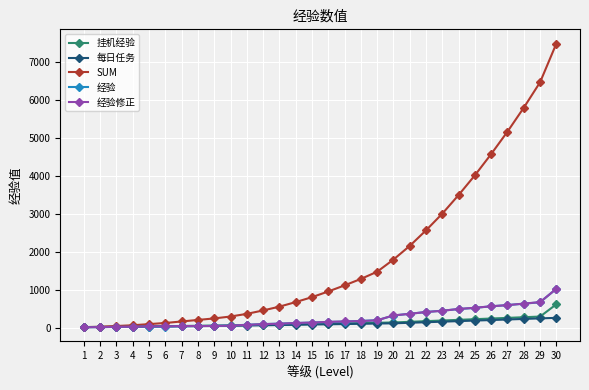

Does the chart have visible grid lines?

Yes